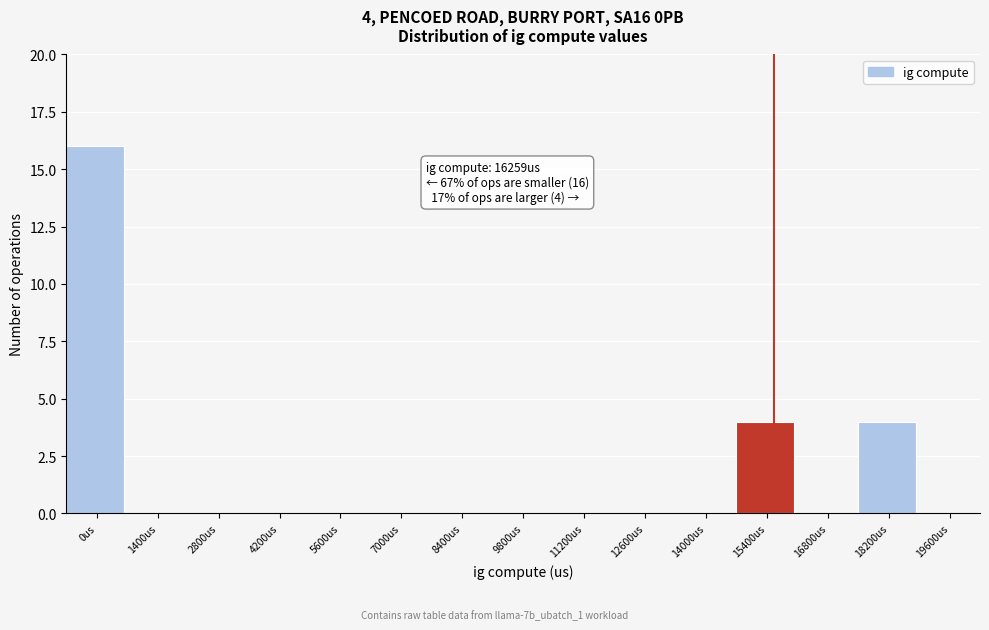

Reading left to right, transcribe all the data shown in this chart.

0us=16	1400us=0	2800us=0	4200us=0	5600us=0	7000us=0	8400us=0	9800us=0	11200us=0	12600us=0	14000us=0	15400us=4	16800us=0	18200us=4	19600us=0